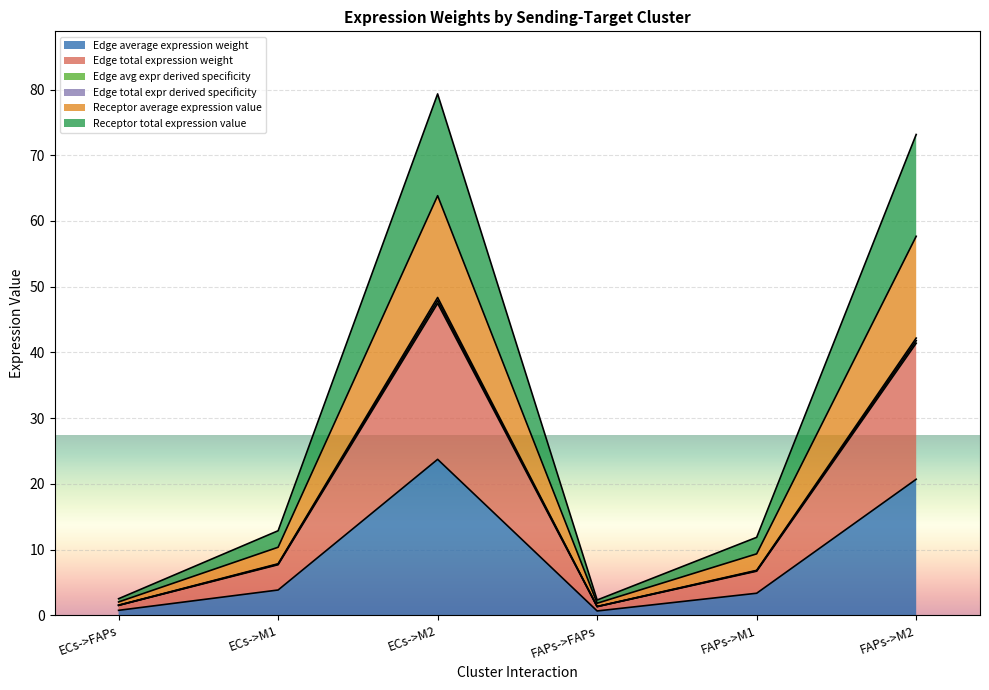

What position from the right is ECs->FAPs?

6